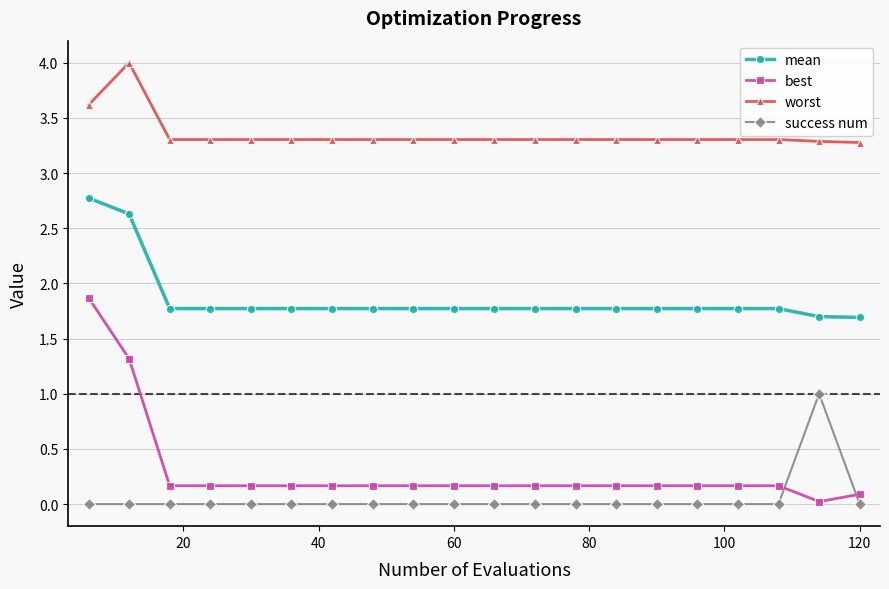

What is the lowest value of the worst series?

3.3